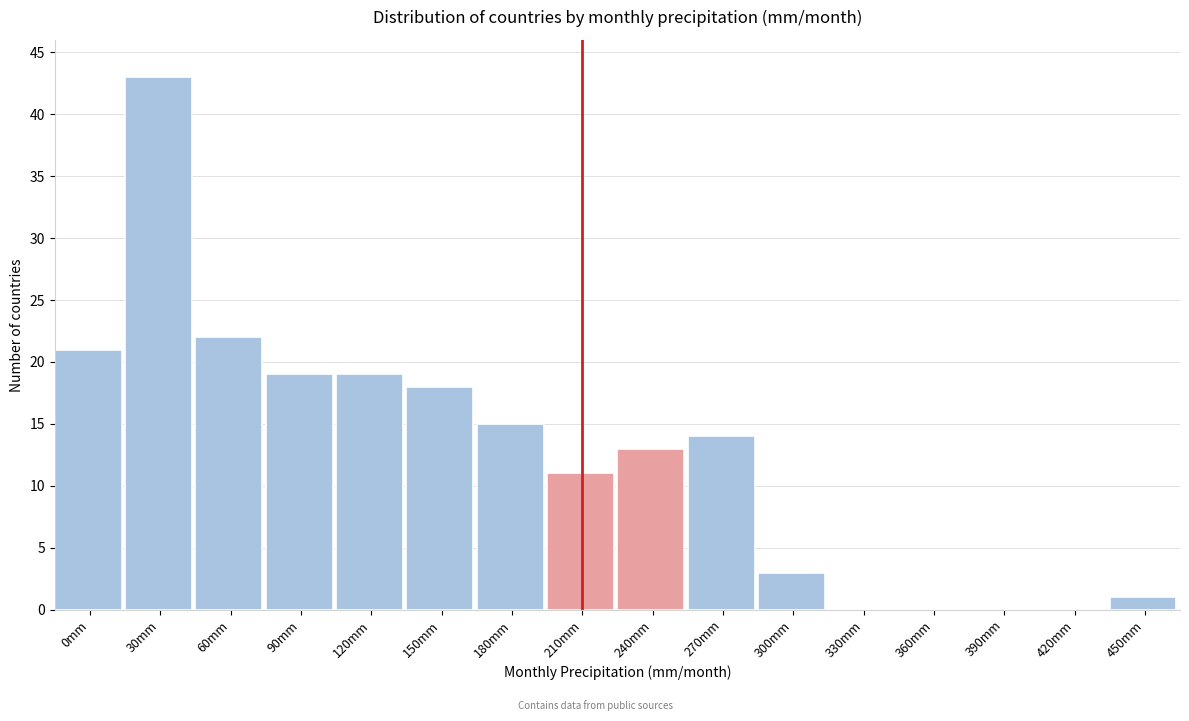

Reading left to right, list all the values displayed in this chart.

0mm=21	30mm=43	60mm=22	90mm=19	120mm=19	150mm=18	180mm=15	210mm=11	240mm=13	270mm=14	300mm=3	330mm=0	360mm=0	390mm=0	420mm=0	450mm=1